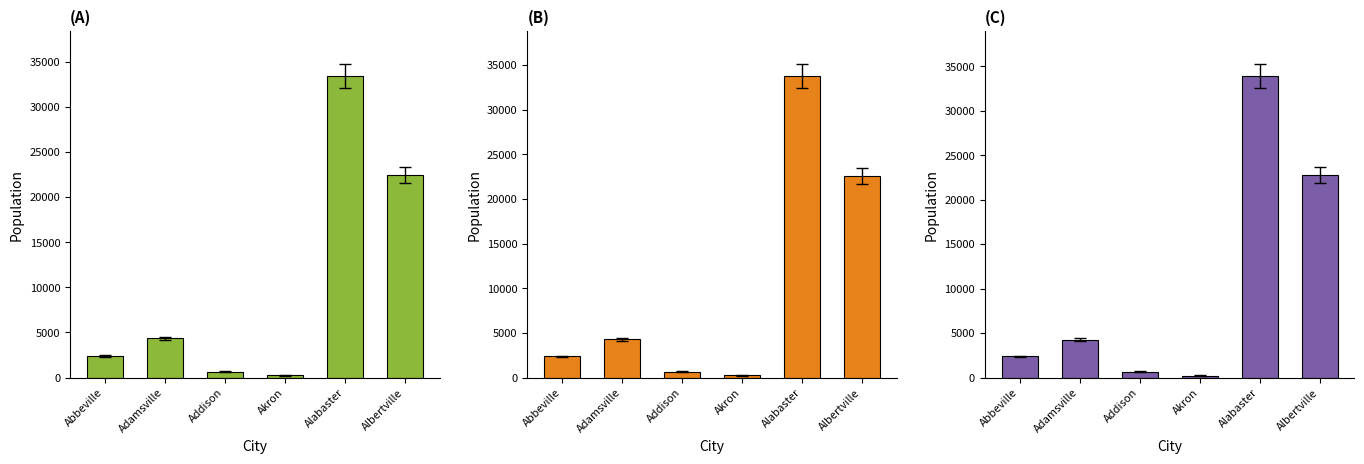

Which category has the highest value across all series?

Alabaster